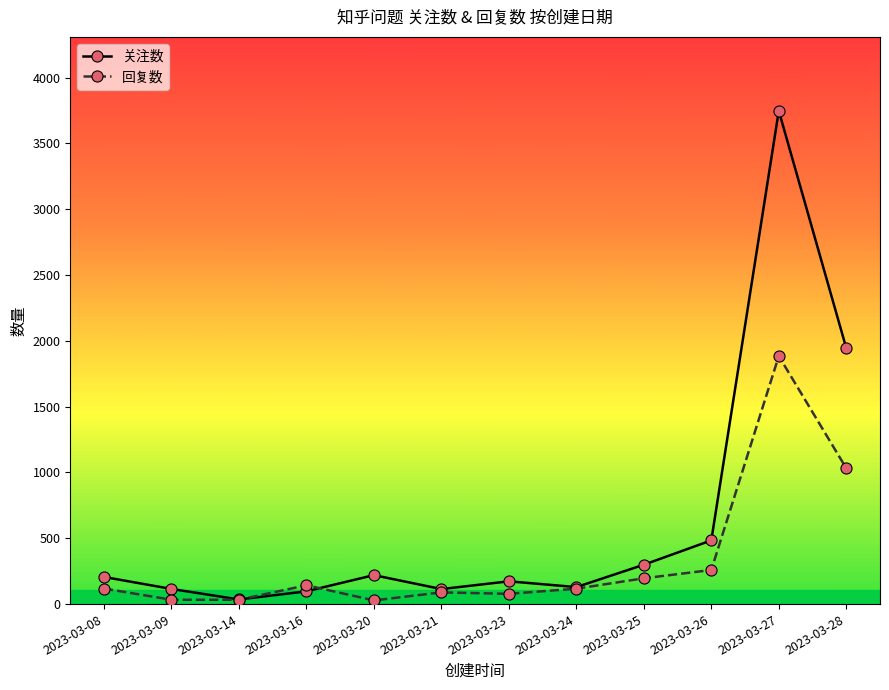

In 回复数, how many points are higher than both neighbors (excluding endpoints)?

3